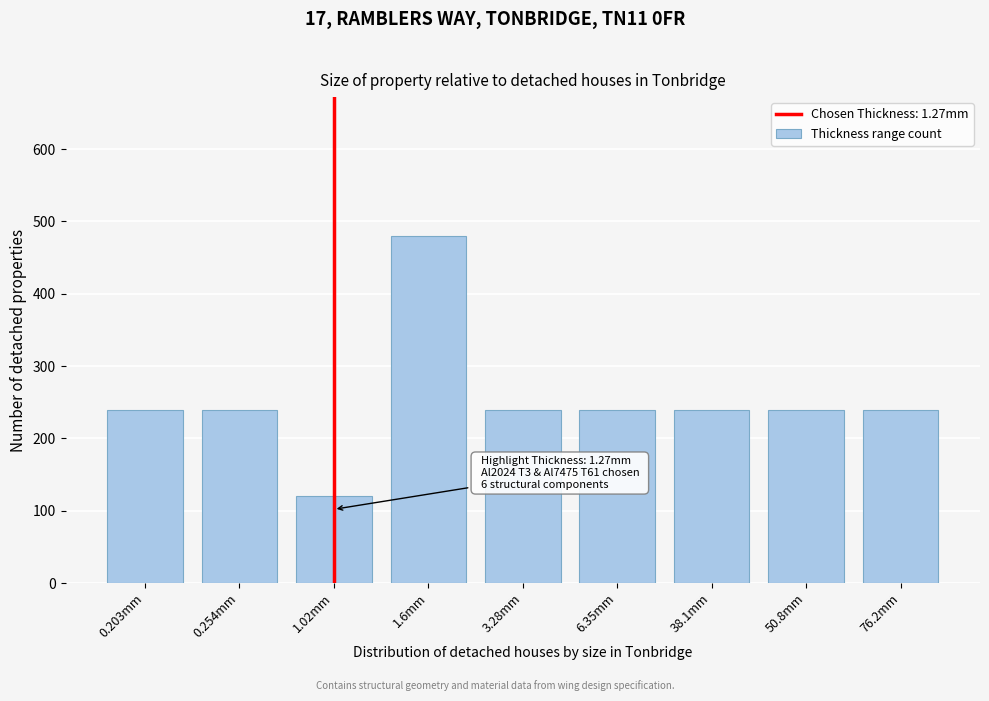

Reading right to left, what are all the values shown in this chart?

240	240	240	240	240	480	120	240	240